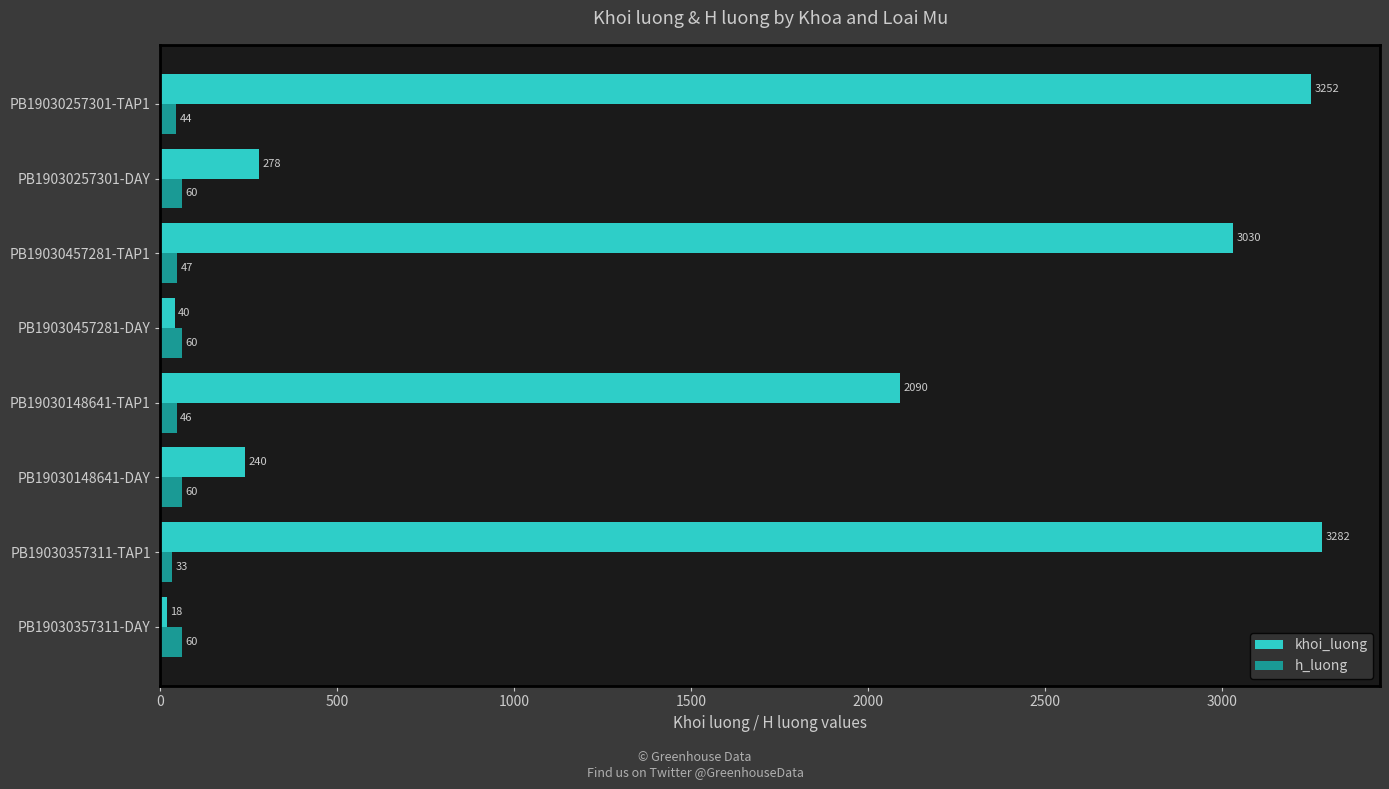

Which series has the largest range (max minus min)?

khoi_luong